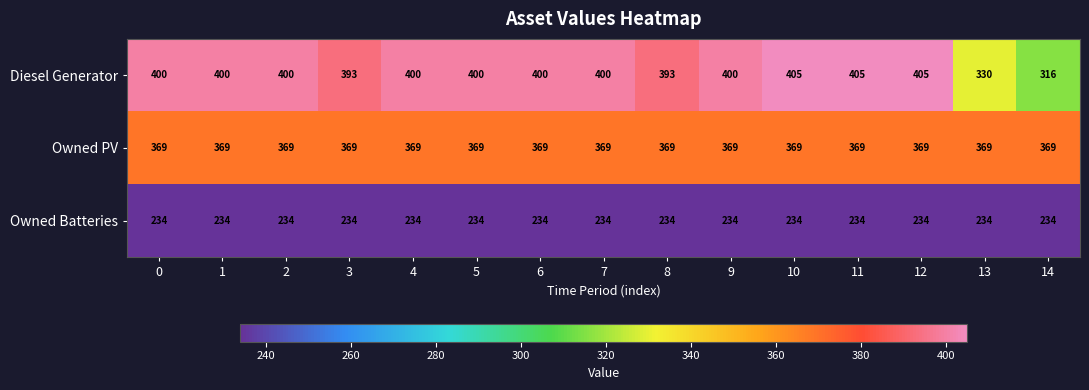

Is the value of Owned PV at 6 greater than the value of Owned Batteries at 9?

Yes